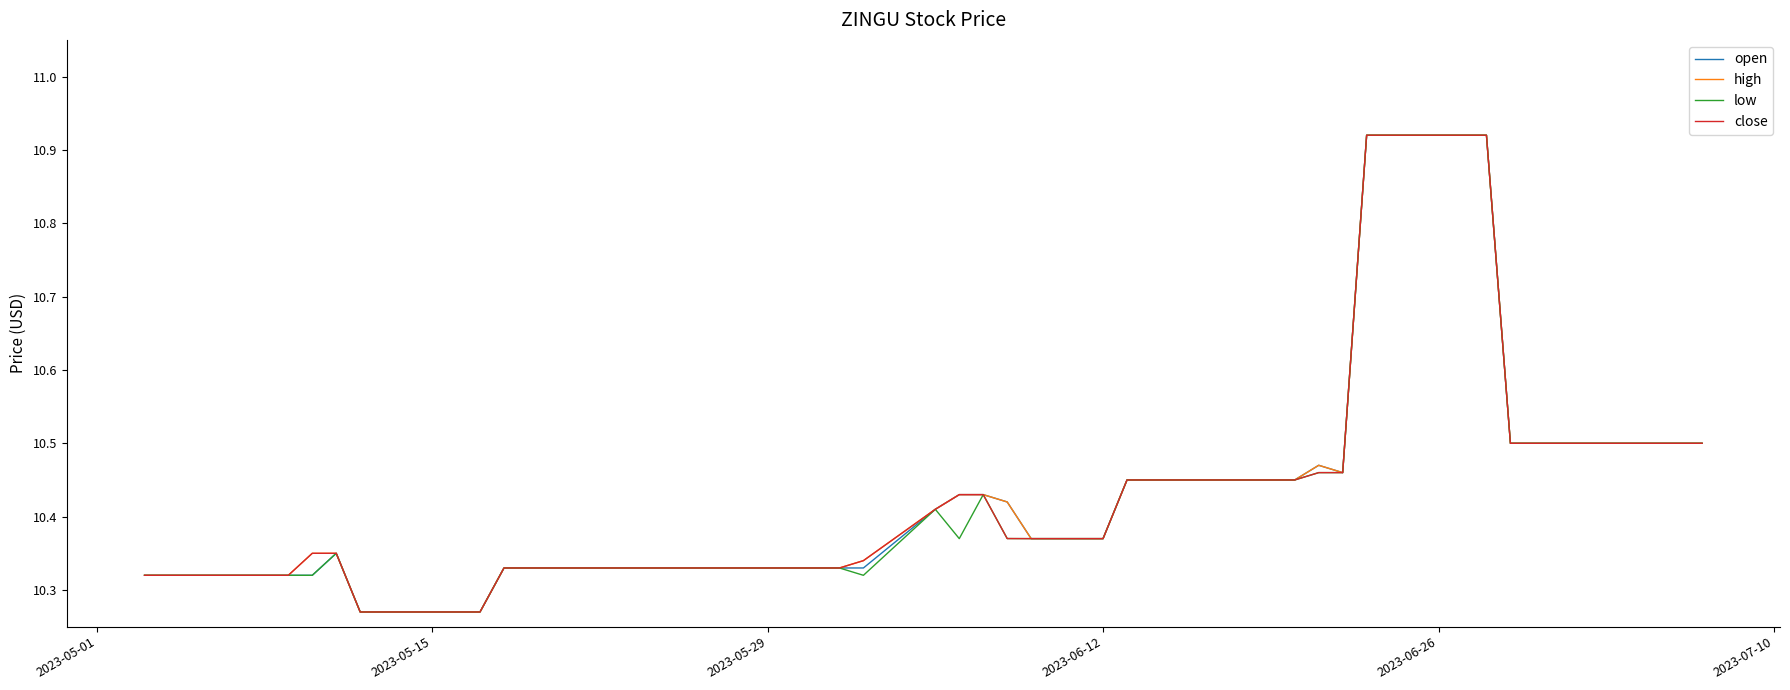

Which series has the largest total across all categories?

high